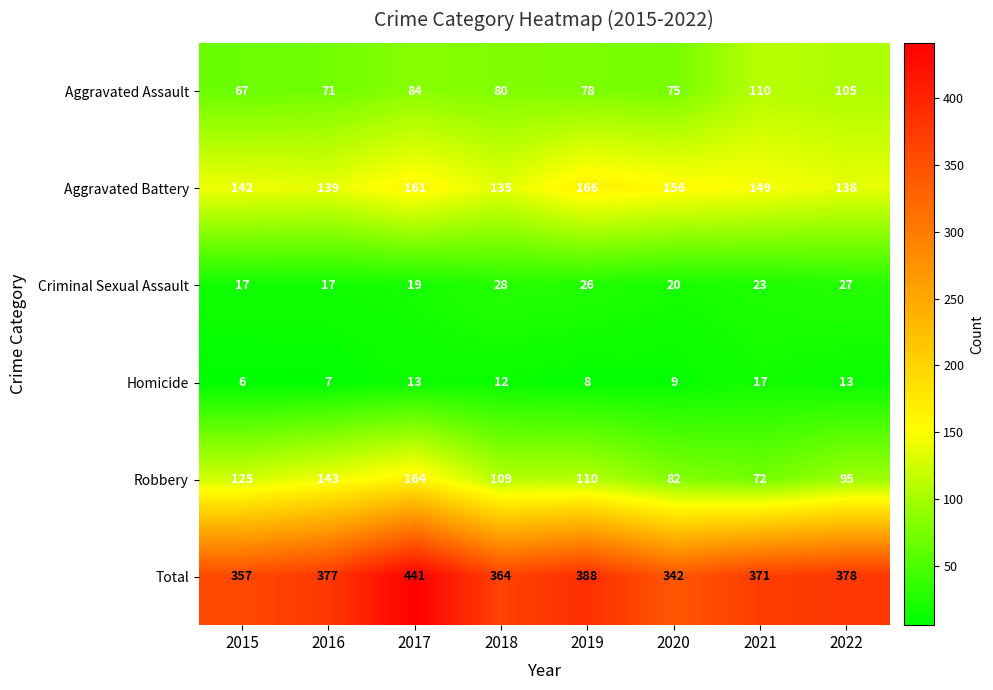

Rank the series at 2022 from lowest to highest value.

Homicide, Criminal Sexual Assault, Robbery, Aggravated Assault, Aggravated Battery, Total